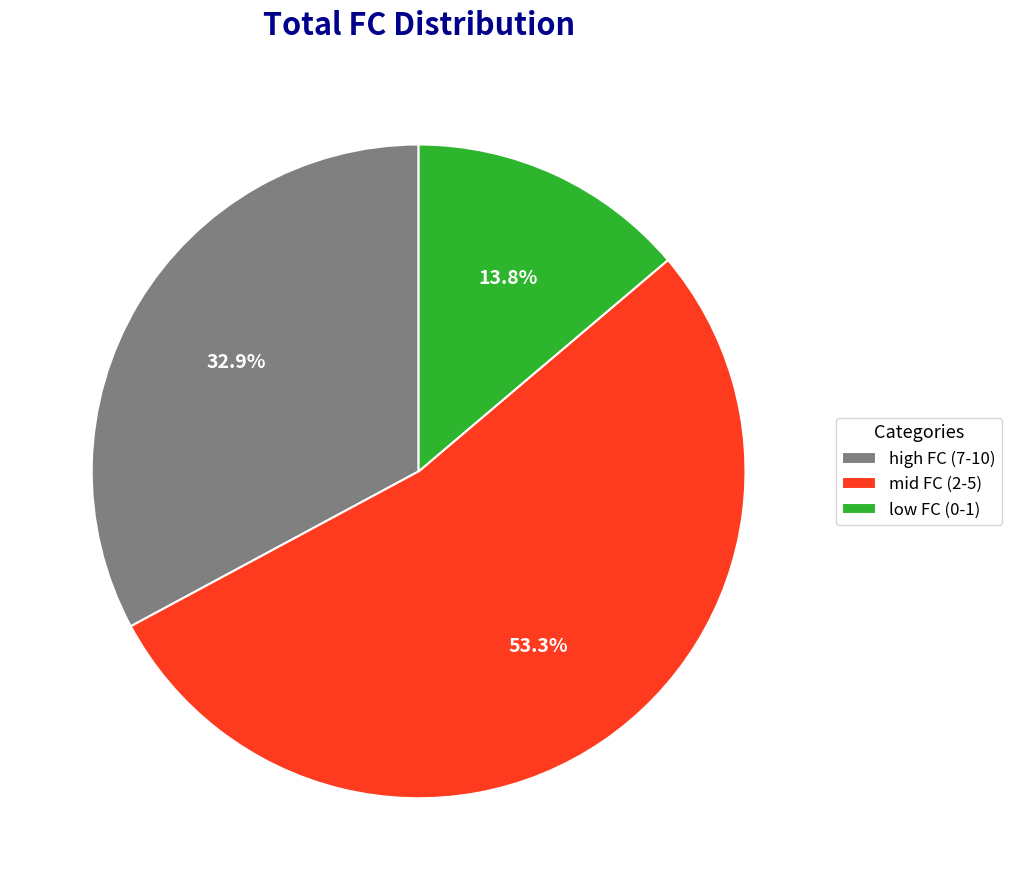

Does high FC (7-10) account for over 50% of the chart?

No